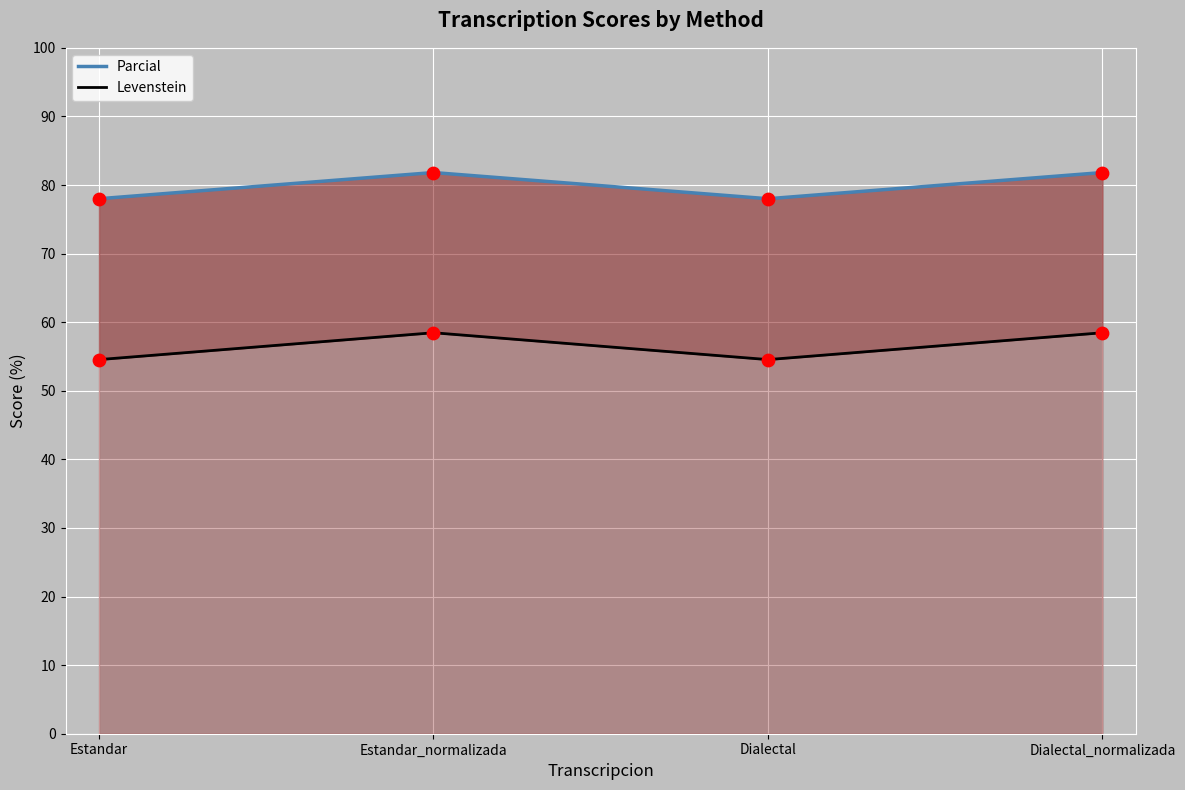

Which series contains the highest Y value?

Parcial